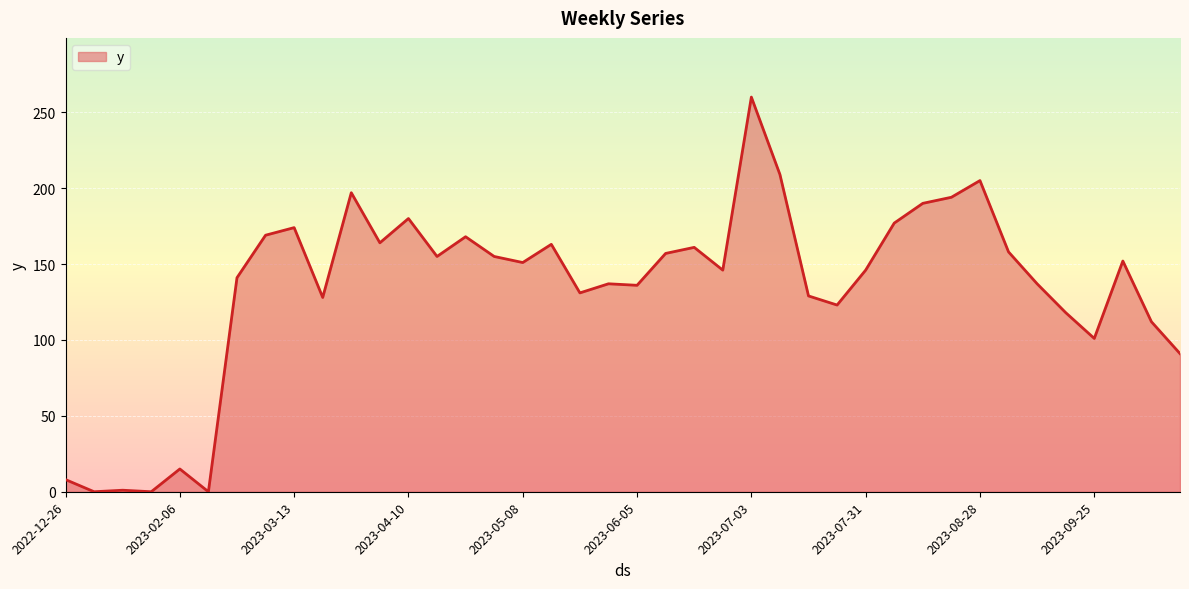

What is the difference between the maximum and minimum values?

260